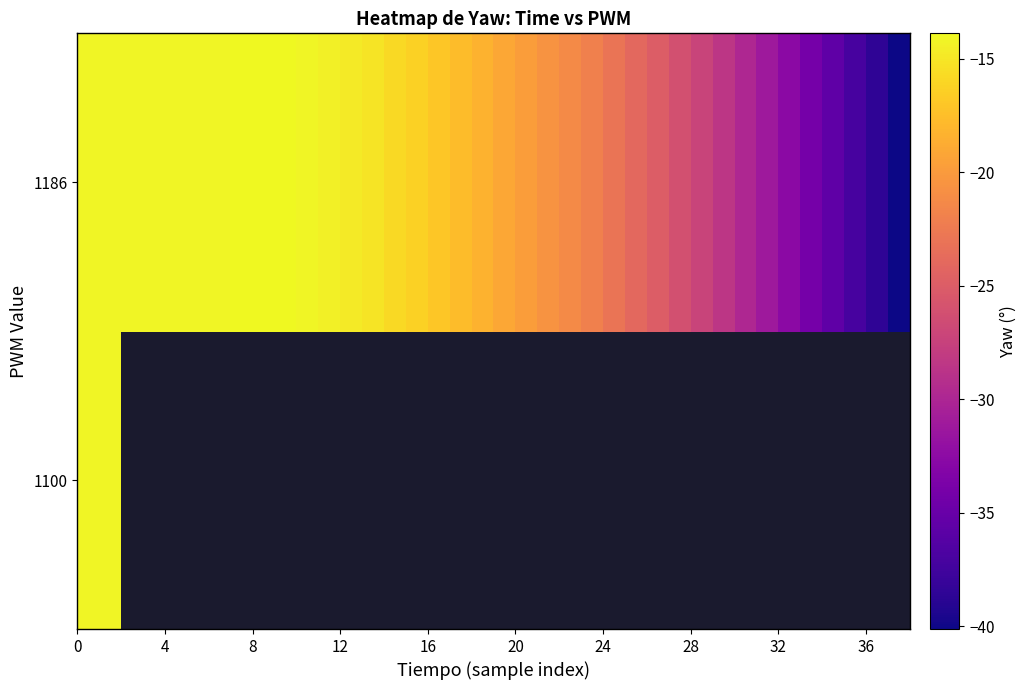

What is the maximum value for 1186?

-13.9